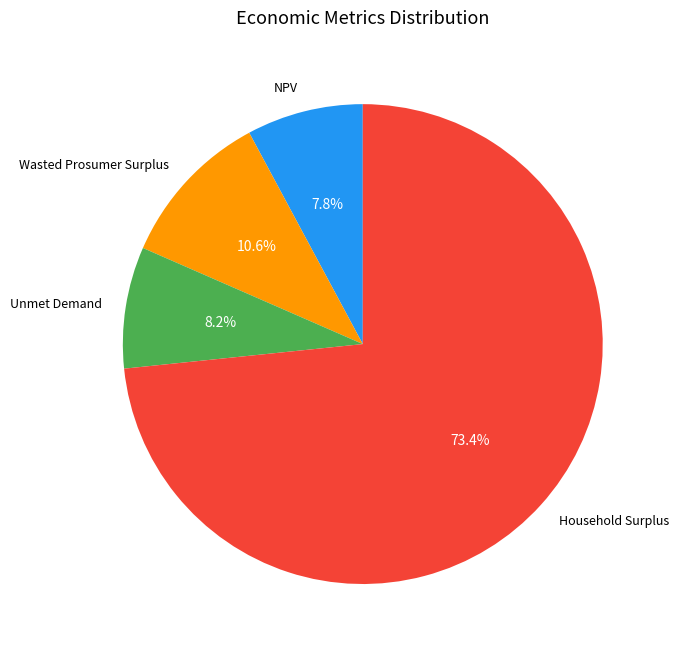

To the nearest percent, what is the combined percentage of NPV and Wasted Prosumer Surplus?

18%